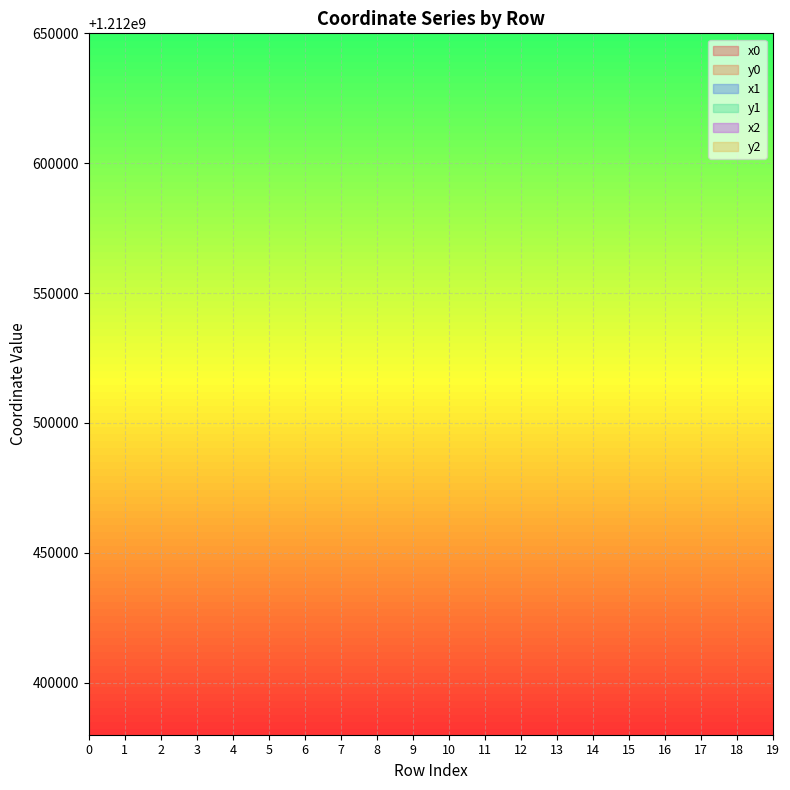

True or false: y0 and x1 intersect in this chart.

False